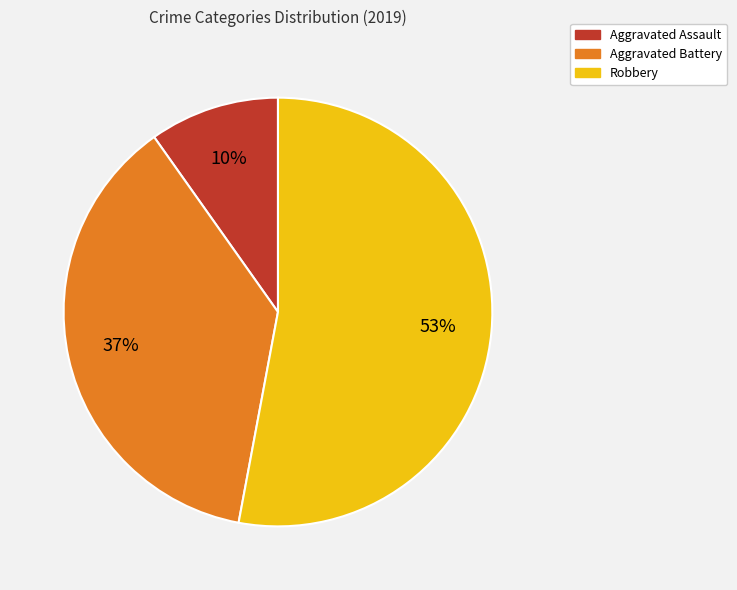

How many slices are in this pie chart?

3